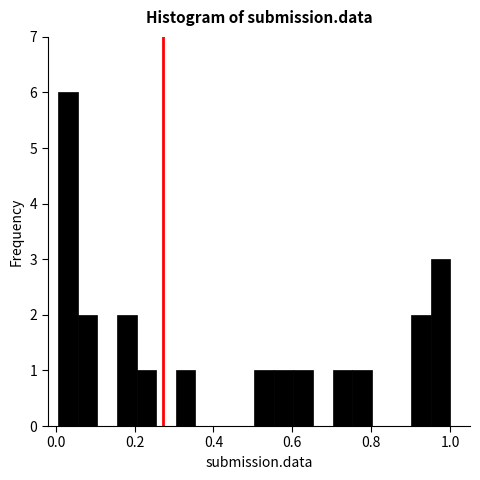

Read against the x-axis, roughly where is the centre of the tallest bar?

0.04